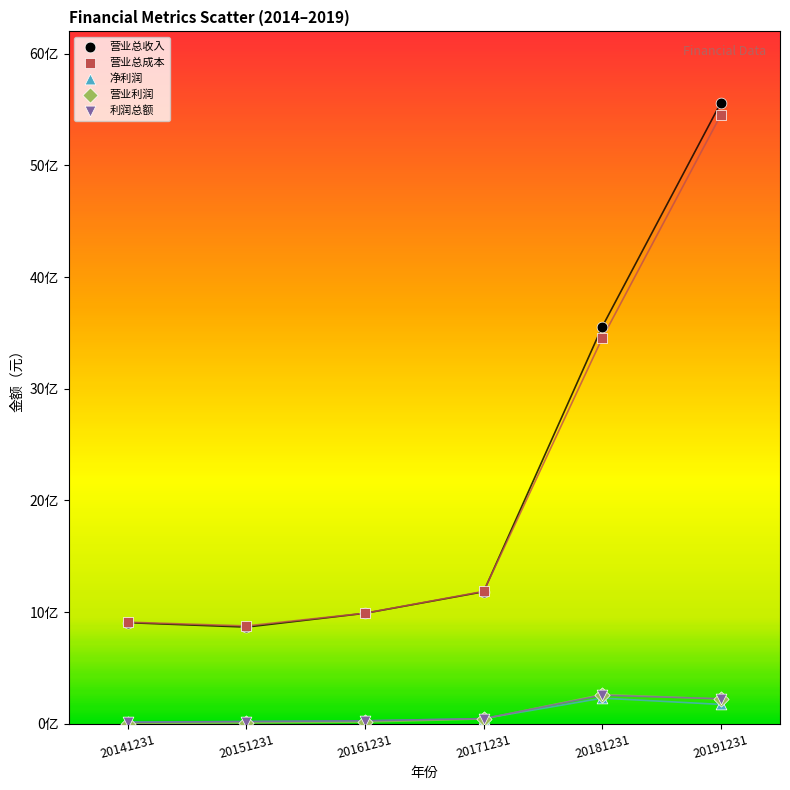

What are all the series names shown in the legend?

营业总收入, 营业总成本, 净利润, 营业利润, 利润总额